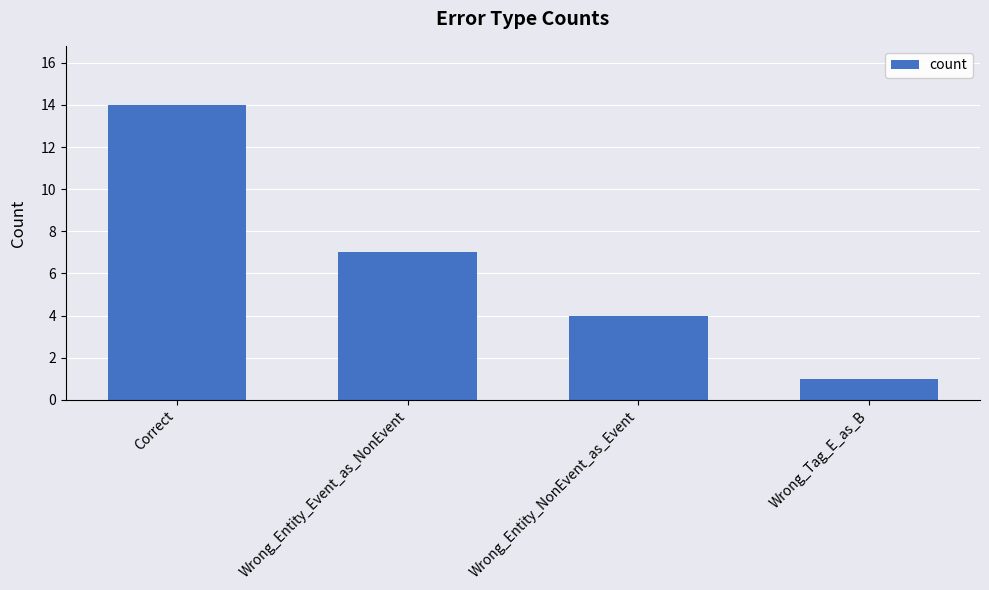

List the labels in order of value, largest first.

Correct, Wrong_Entity_Event_as_NonEvent, Wrong_Entity_NonEvent_as_Event, Wrong_Tag_E_as_B